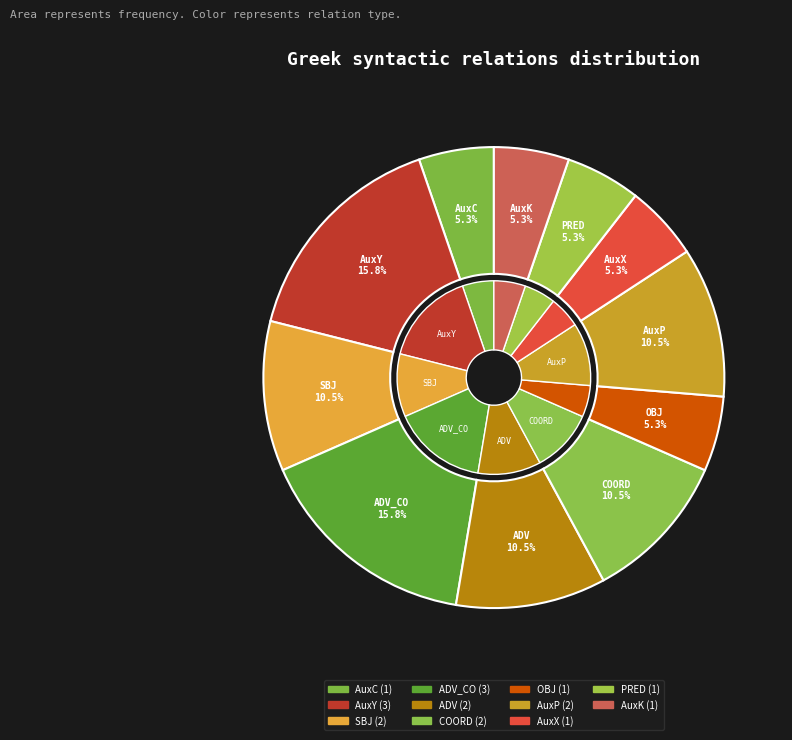

How many segments does this pie chart have?

11